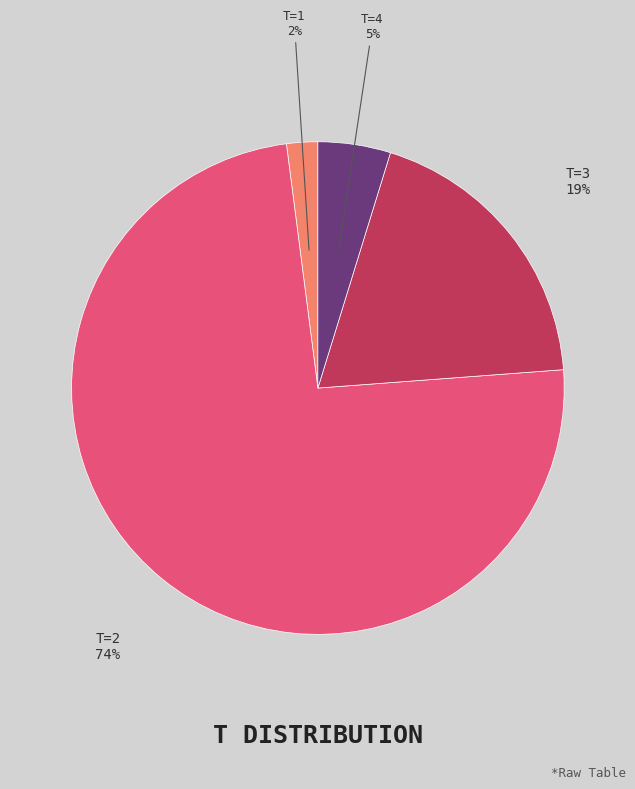

To the nearest percent, what is the difference between the largest and smallest slice percentages?

72%